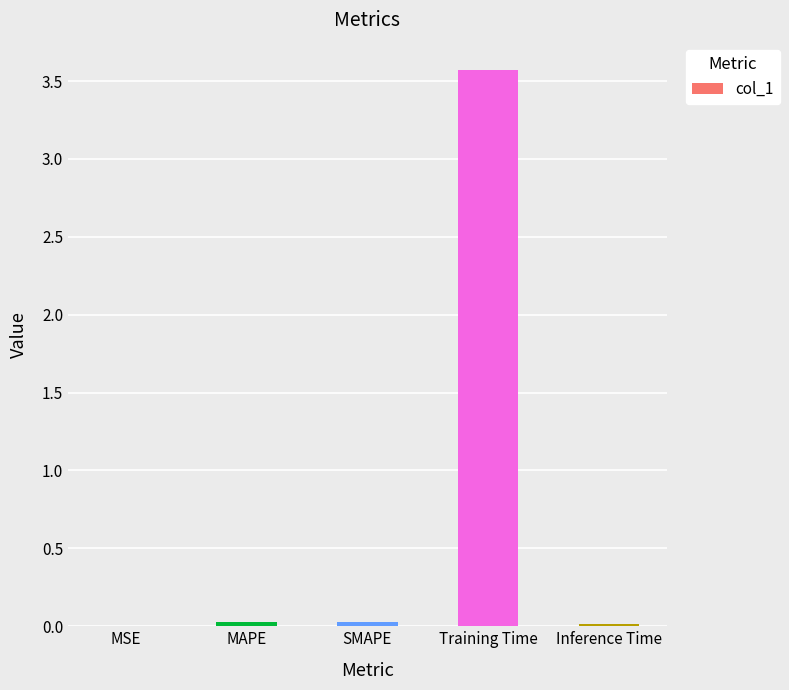

What is the greatest value displayed?

3.6